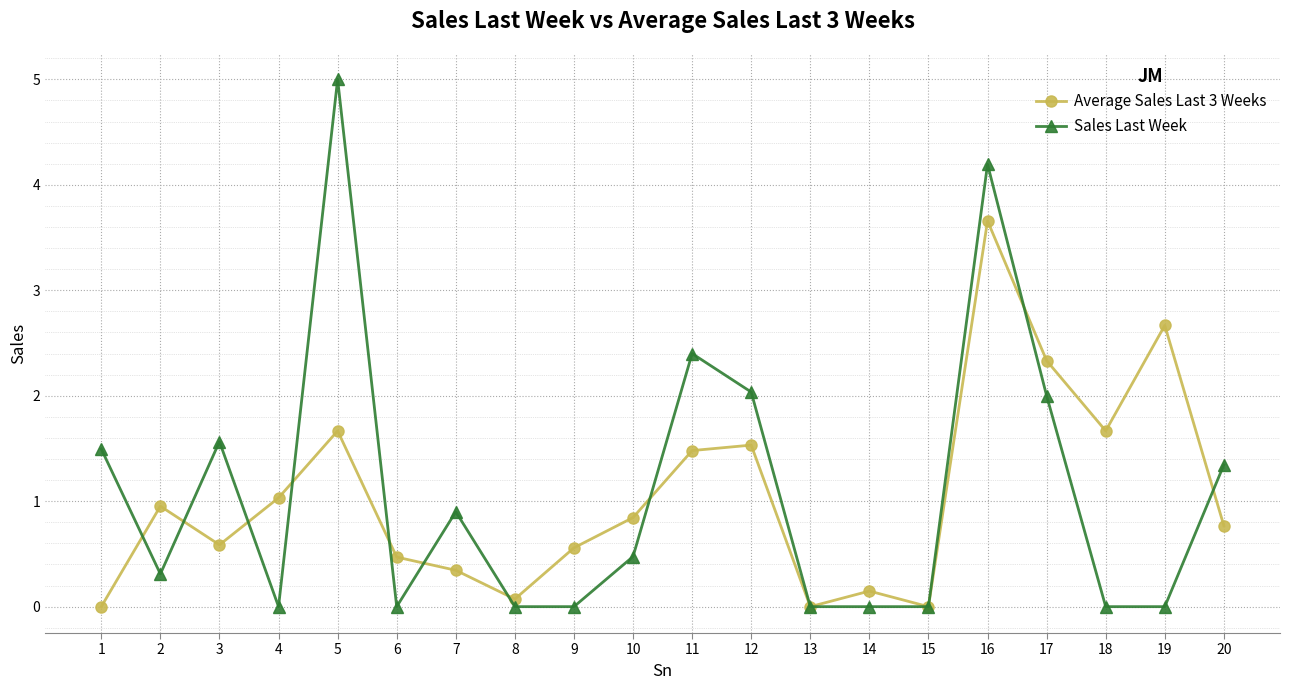

What is the difference between the Average Sales Last 3 Weeks values at 9 and 2?

0.4